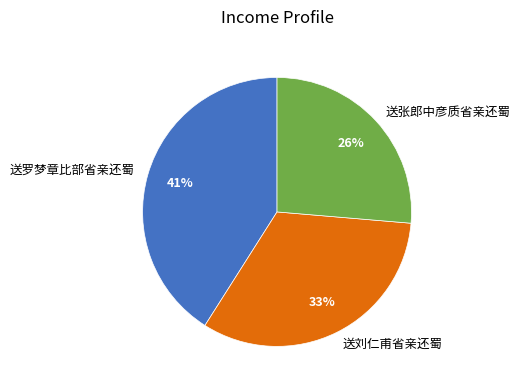

To the nearest percent, what percentage of the pie is 送罗梦章比部省亲还蜀?

41%